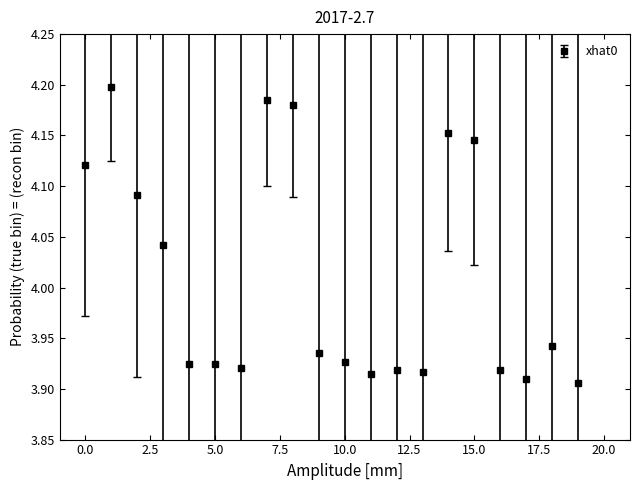

How many values are between 3 and 4?

12